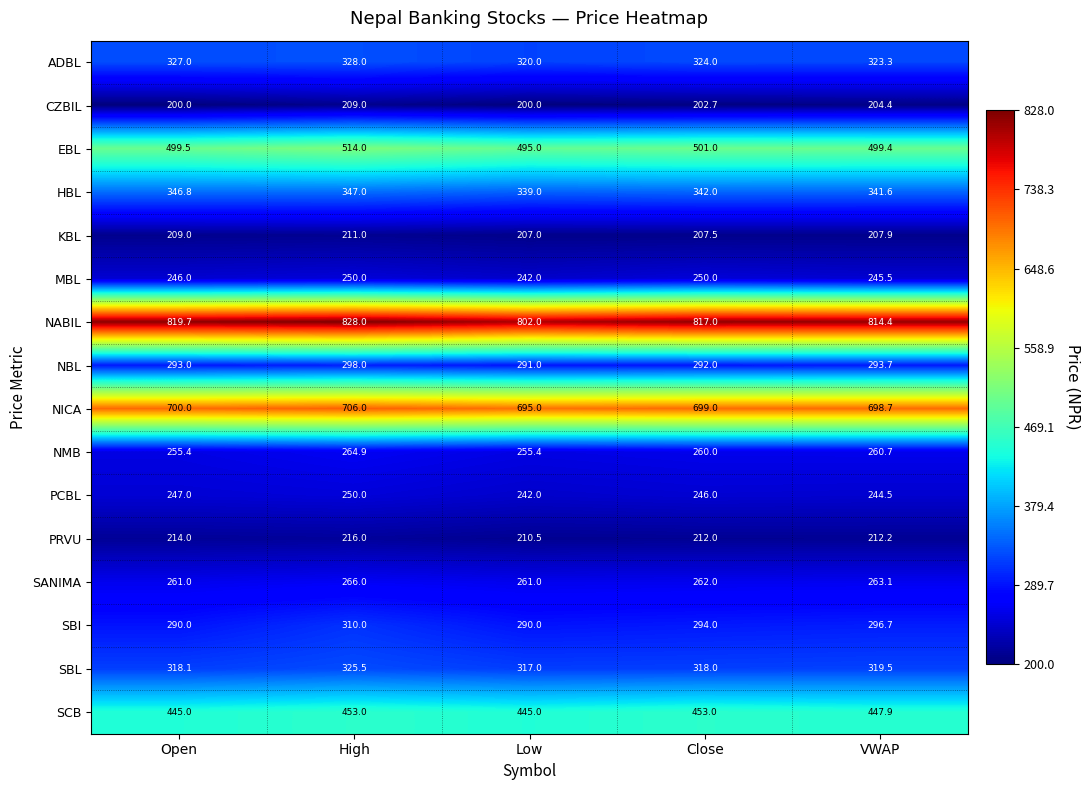

Is it true that EBL equals 501.0 at Close?

True